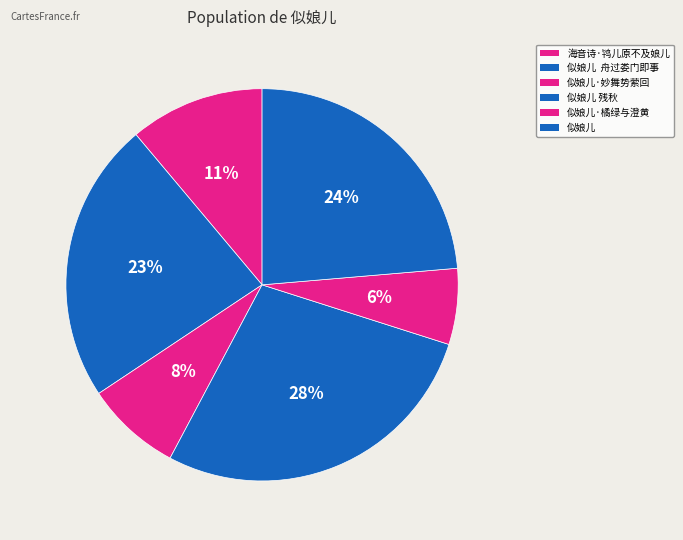

Is 海音诗·鸨儿原不及娘儿 the majority of the pie?

No